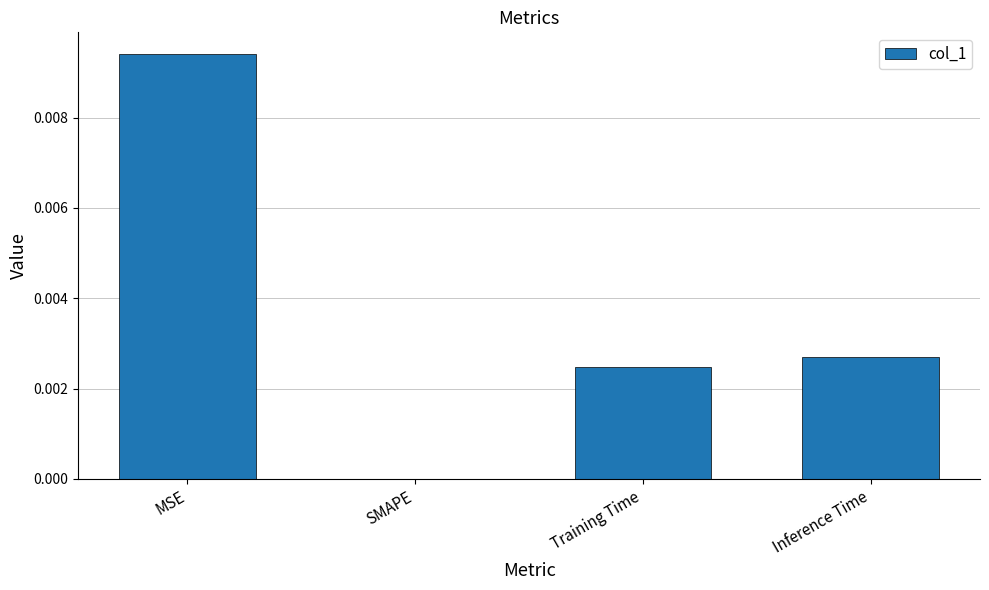

At which label is the value closest to 0?

SMAPE